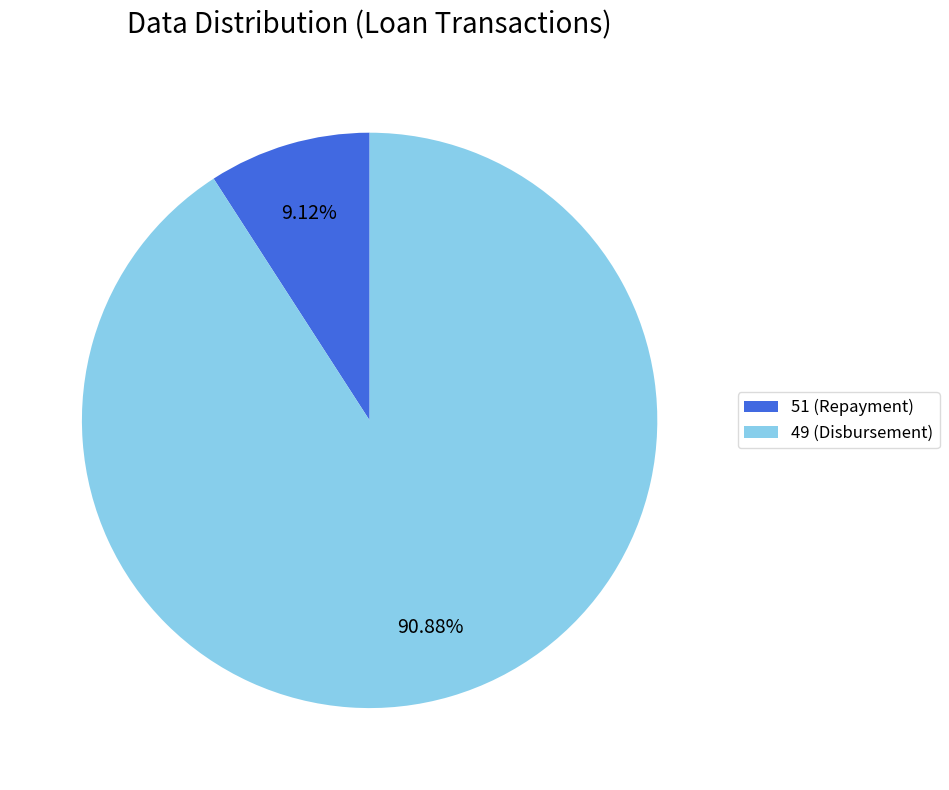

How many slices are in this pie chart?

2